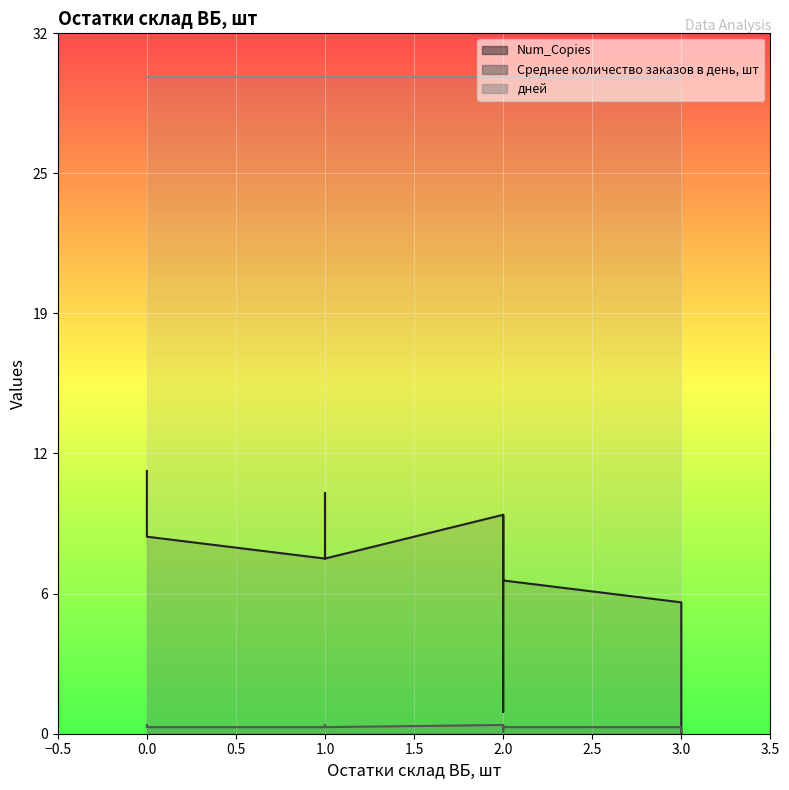

The дней series shows 30.0 at 0. True or false?

True